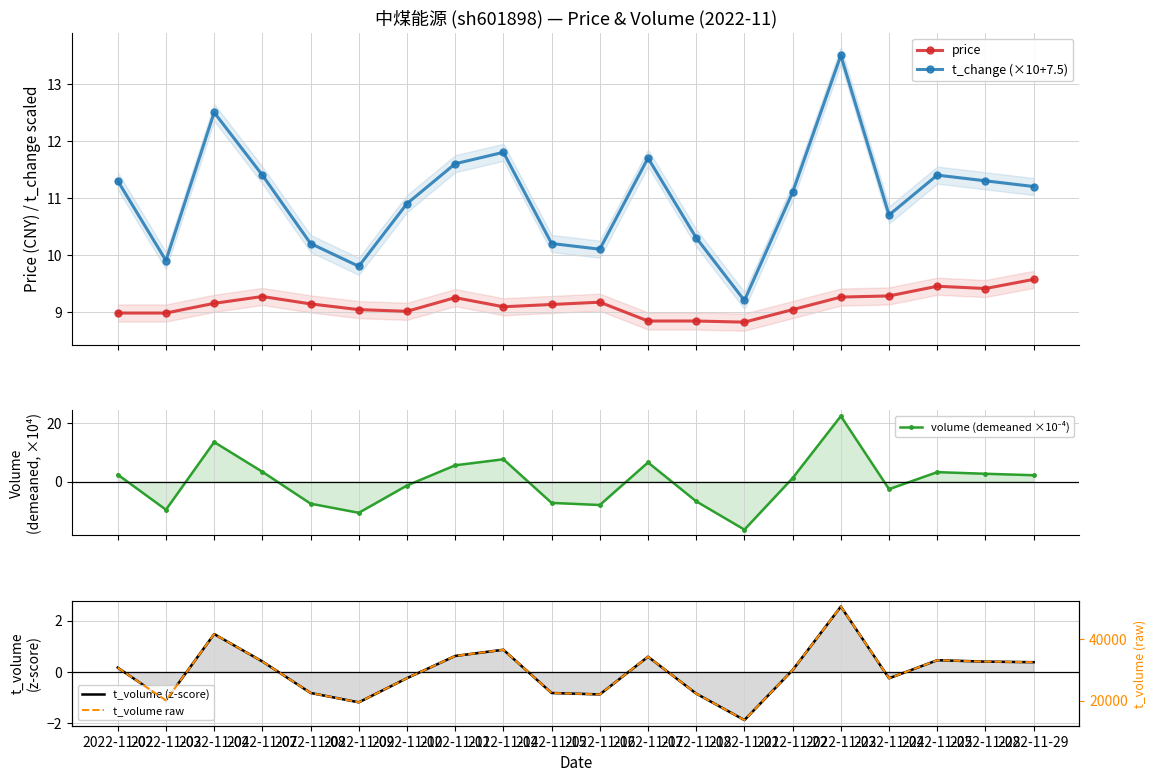

How many lines are shown in the chart?

5